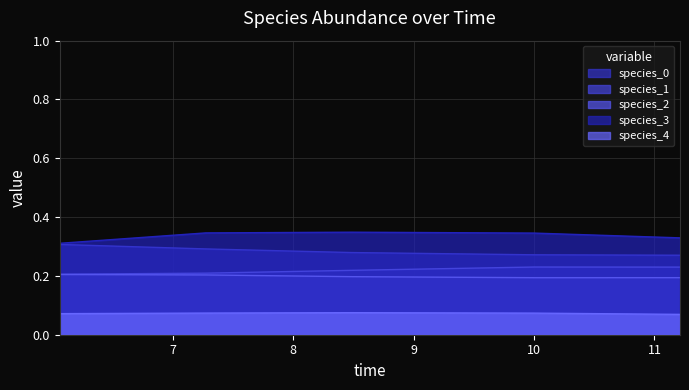

How many species_4 values are between 0 and 1?

5